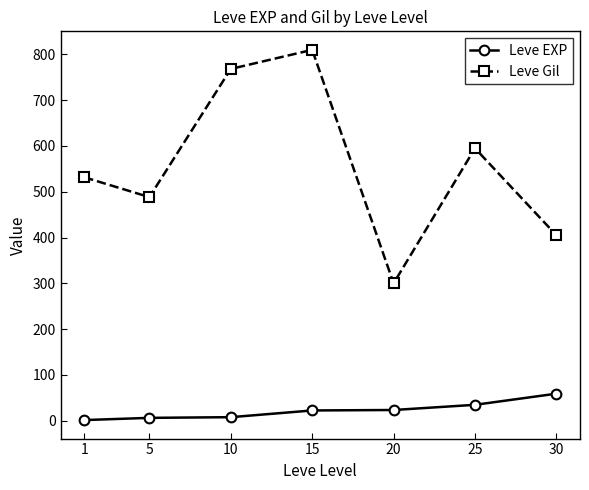

At which category is the sum across all series the highest?

15